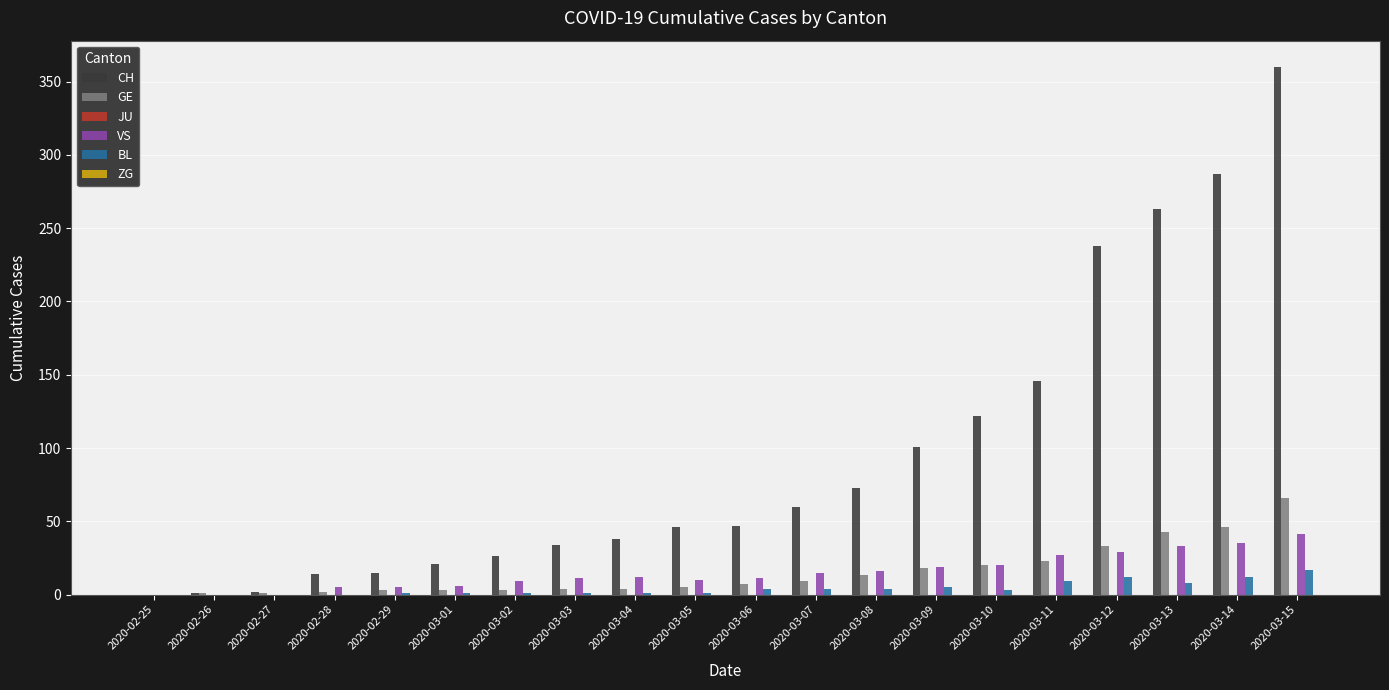

The GE series shows 2 at 2020-02-28. True or false?

True